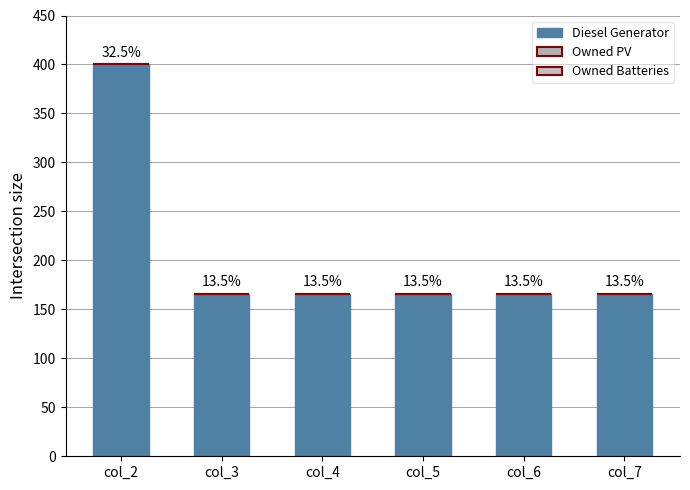

Reading left to right, transcribe all the data shown in this chart.

Diesel Generator: col_2=400	col_3=166	col_4=166	col_5=166	col_6=166	col_7=166
Owned PV: col_2=0	col_3=0	col_4=0	col_5=0	col_6=0	col_7=0
Owned Batteries: col_2=0	col_3=0	col_4=0	col_5=0	col_6=0	col_7=0